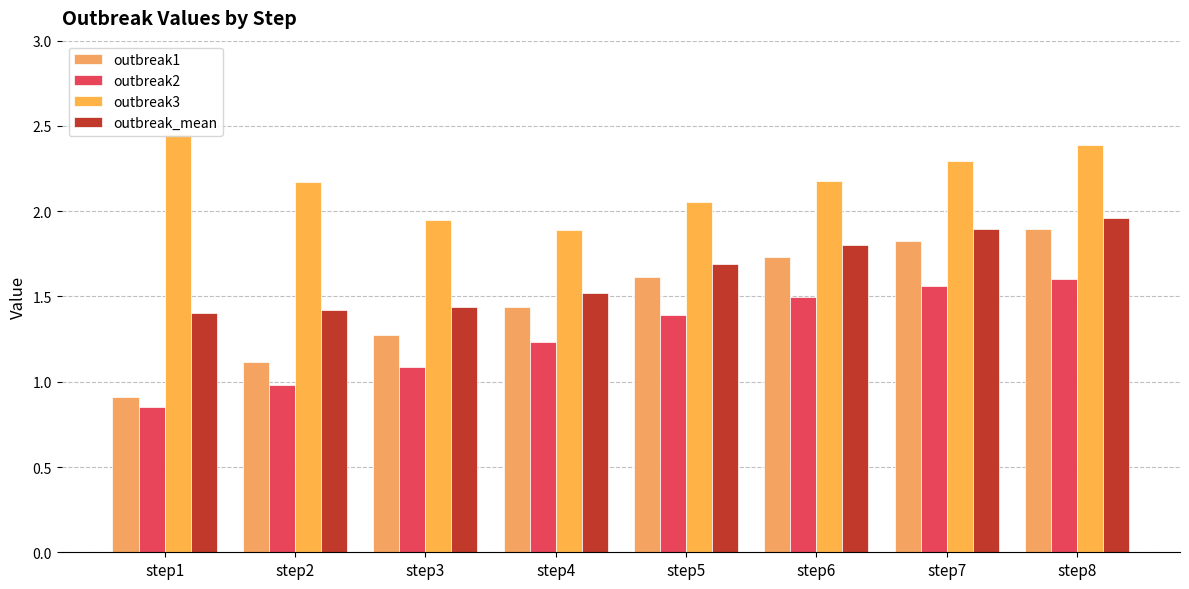

At how many categories does at least one series exceed 1?

8